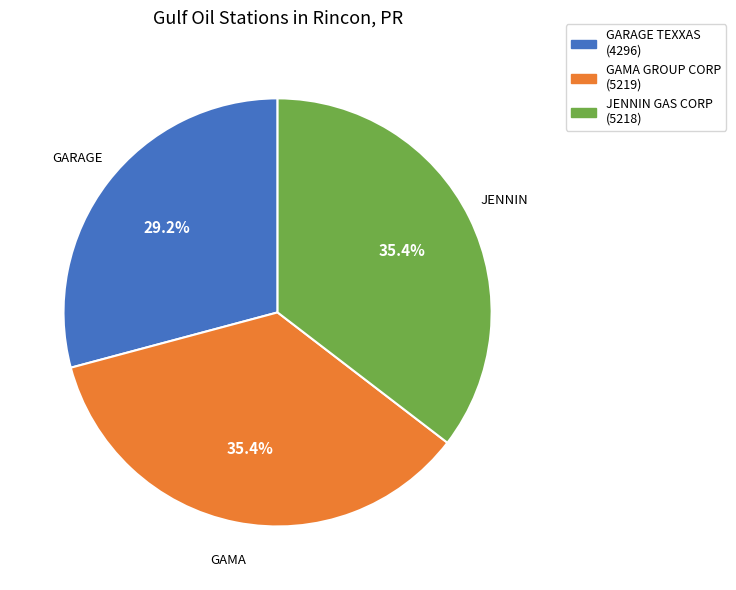

What portion of the pie excludes GAMA GROUP CORP?

64.6%